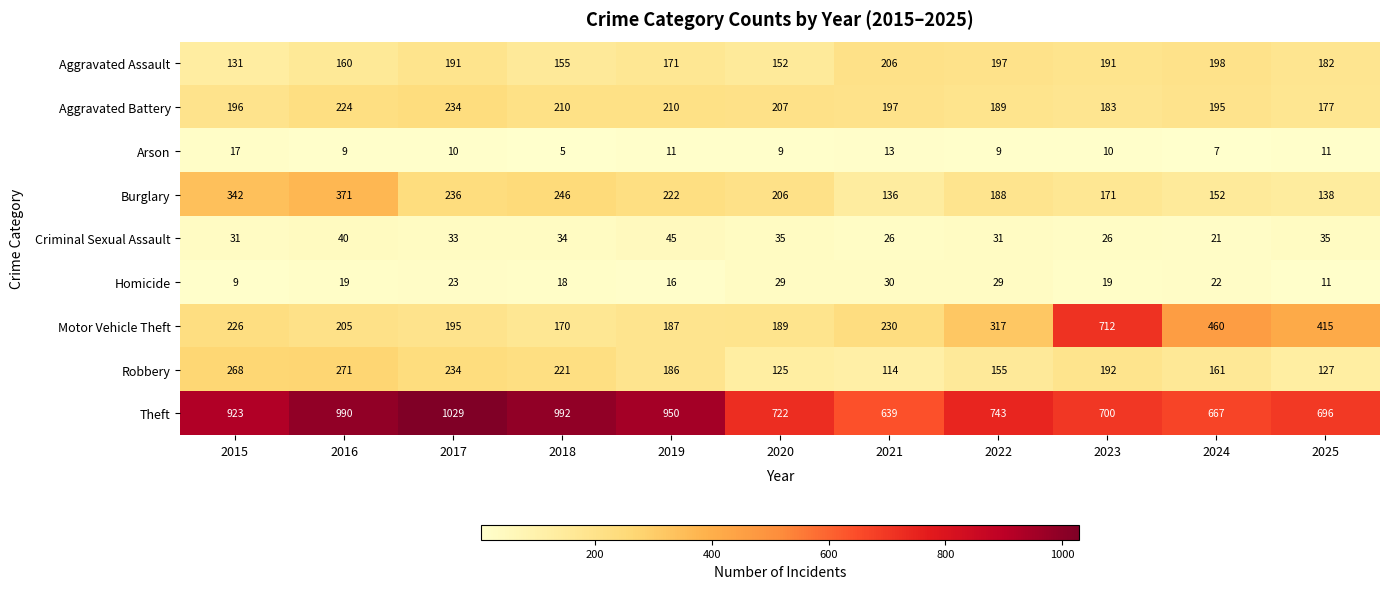

What is the total value across all series at 2018?

2051